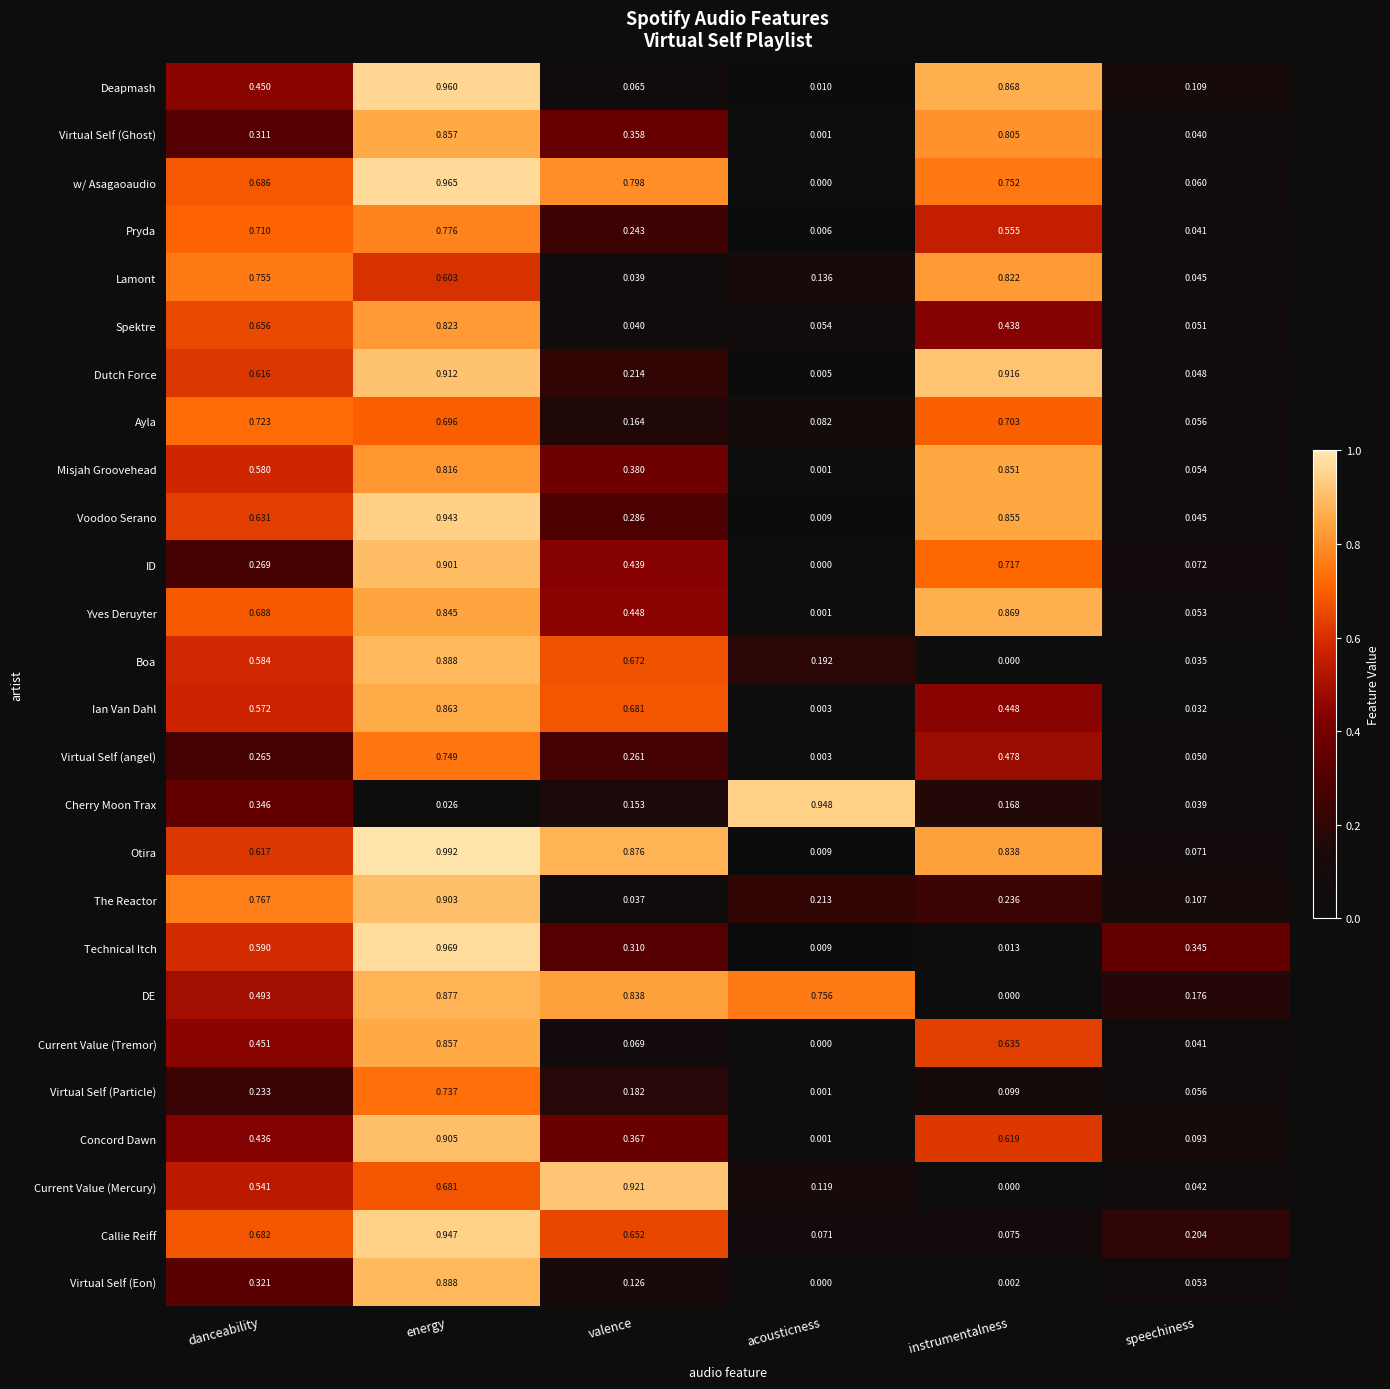

How many data points does each series have?

6